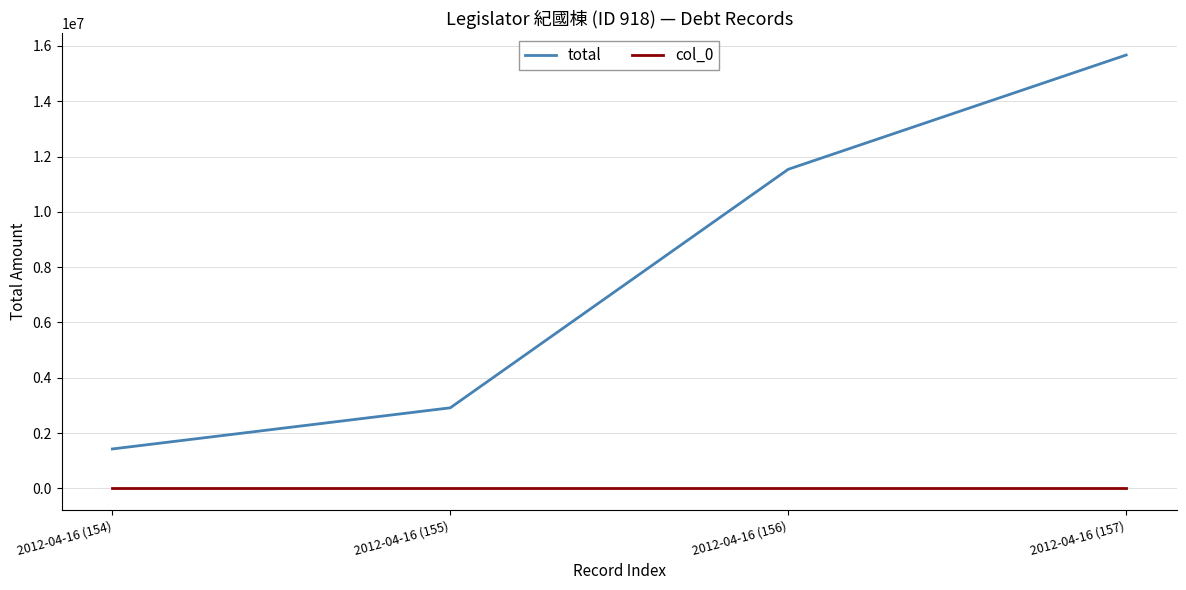

True or false: col_0 and total cross at least once.

False